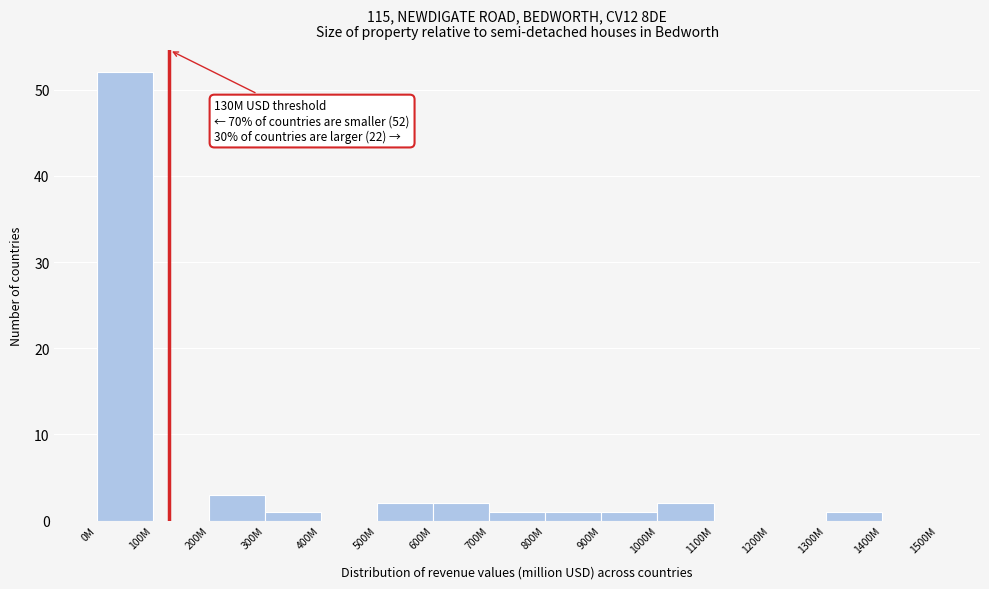

Reading left to right, extract all data points from this chart.

0M=52	100M=0	200M=3	300M=1	400M=0	500M=2	600M=2	700M=1	800M=1	900M=1	1000M=2	1100M=0	1200M=0	1300M=1	1400M=0